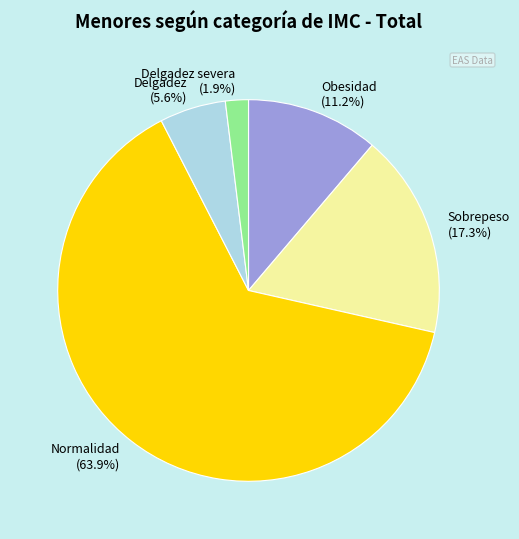

What is the ratio of the value at Normalidad to the value at Obesidad?

5.7